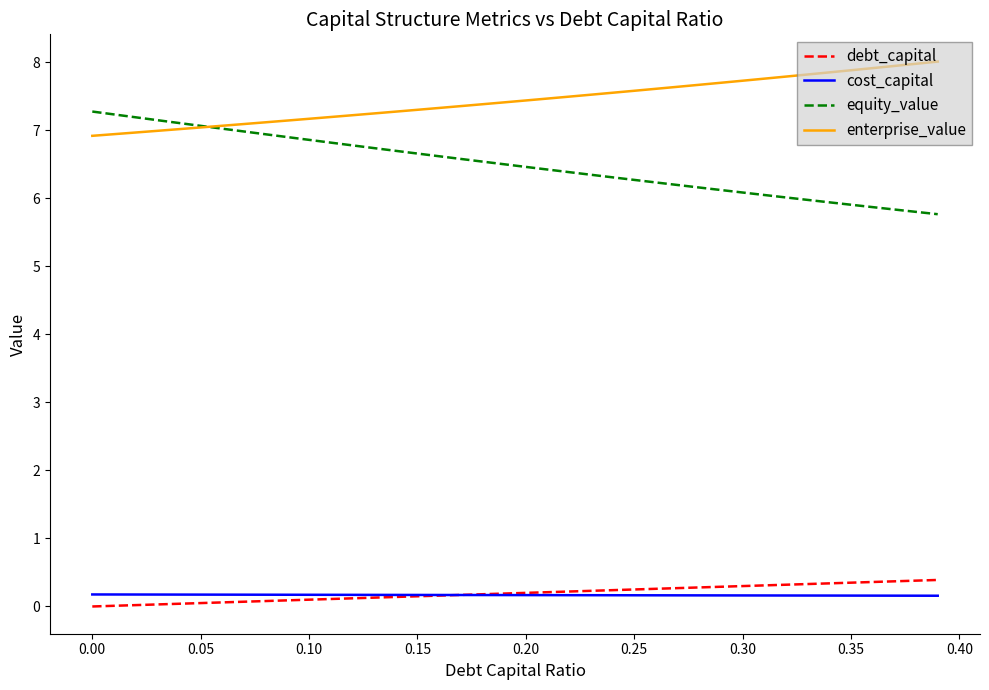

Does the chart display data point markers on the line(s)?

No